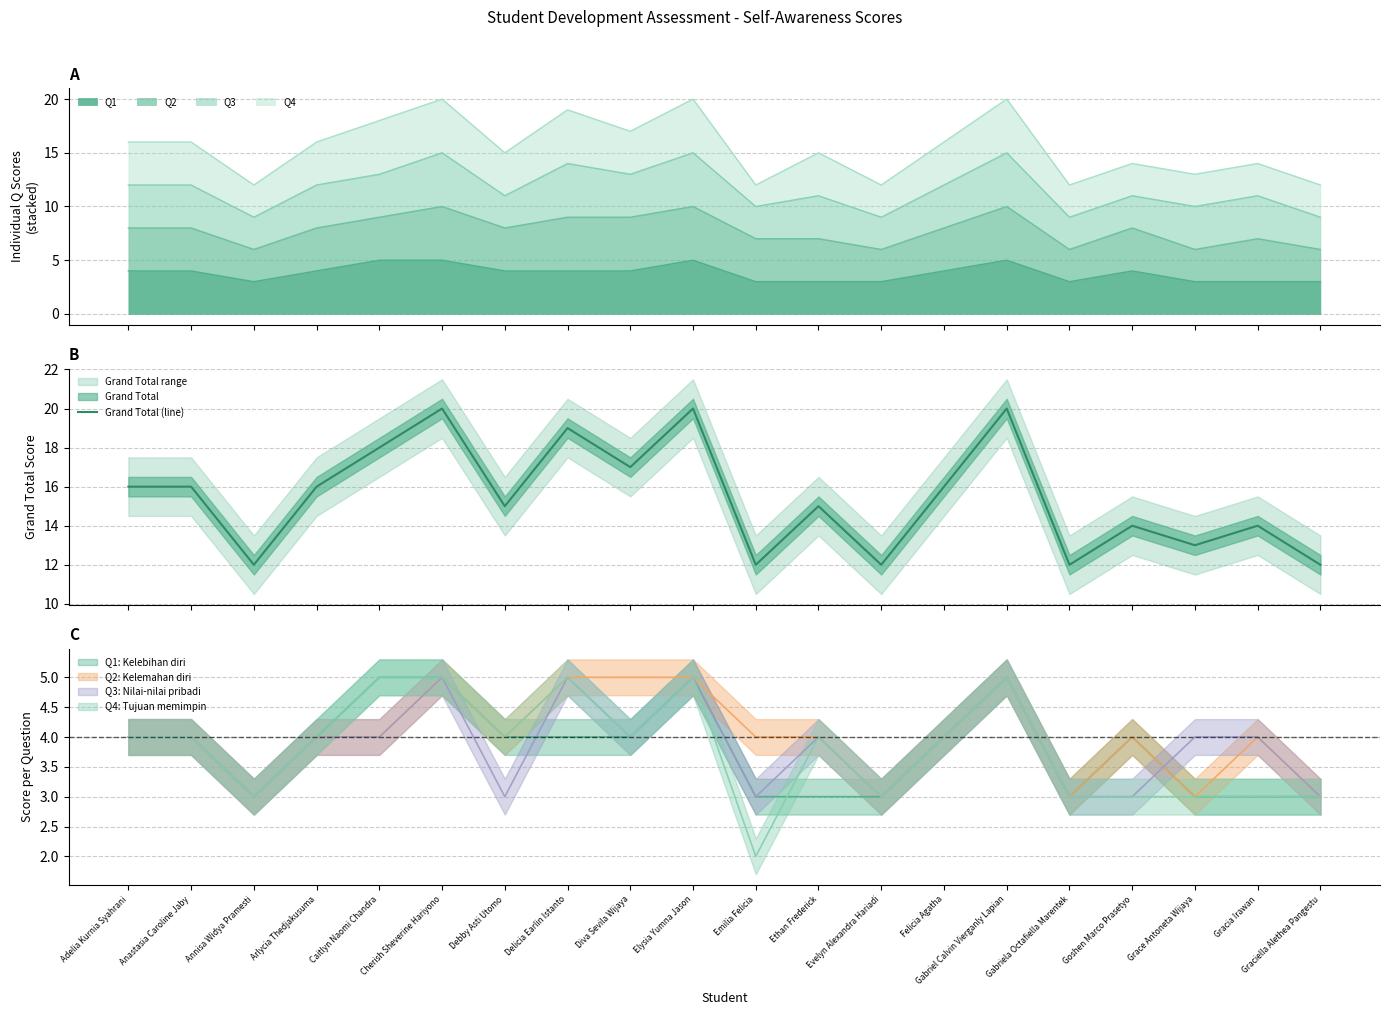

What is the difference between the values at Elysia Yumna Jason and Anastasia Caroline Jaby?

4